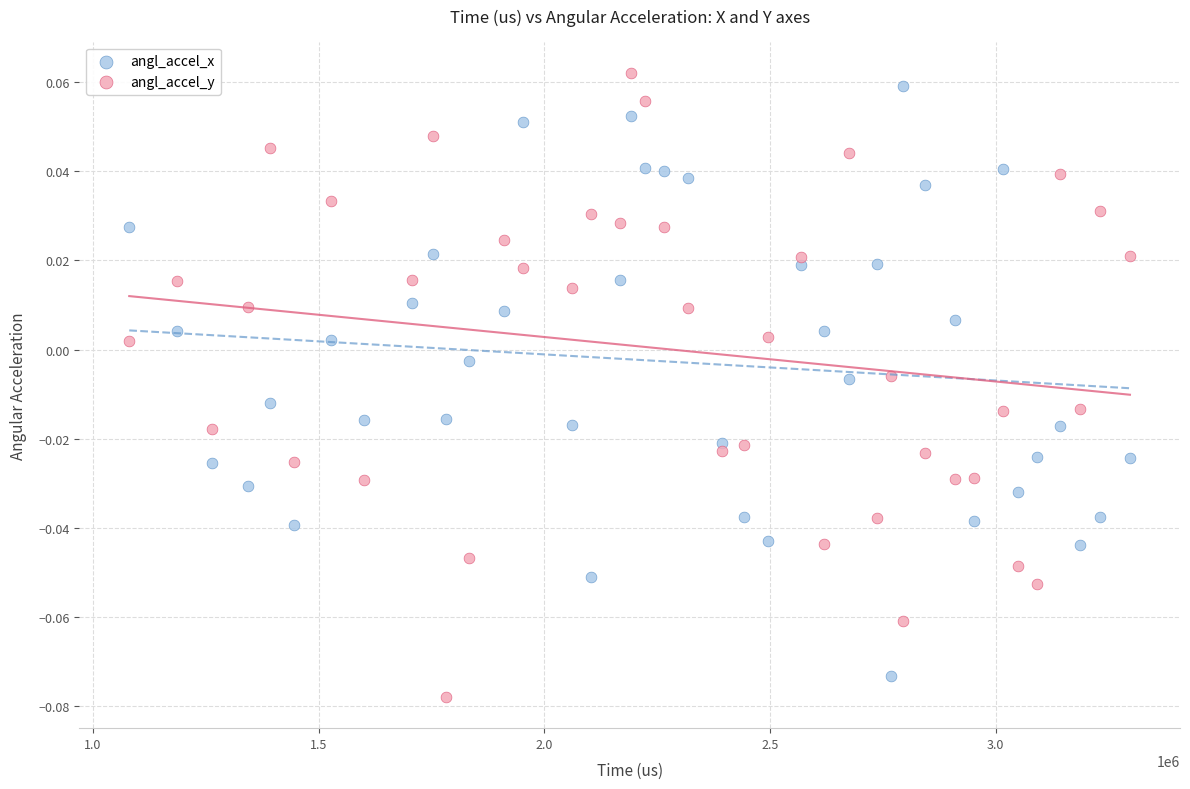

Across all data points, what is the range of X values (max minus min)?

2217446.0